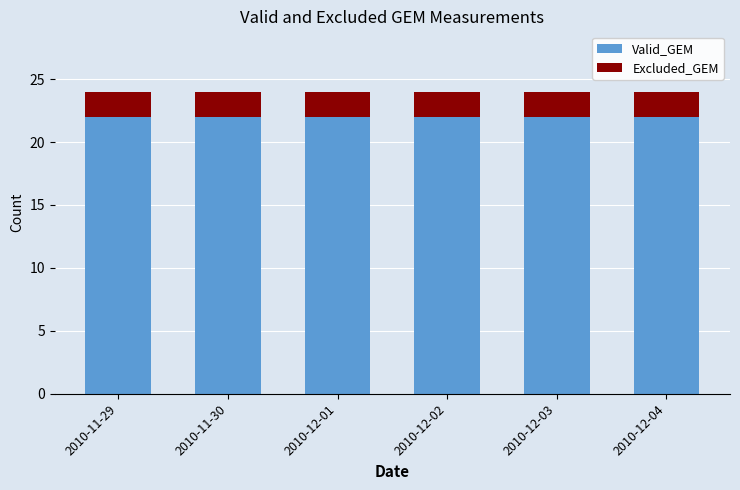

What is the lowest value of the Valid_GEM series?

22